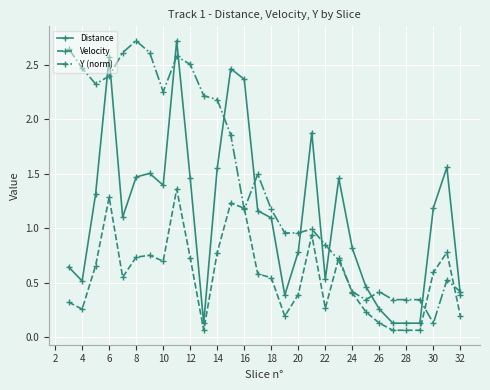

What is the maximum value shown in the chart?

2.7